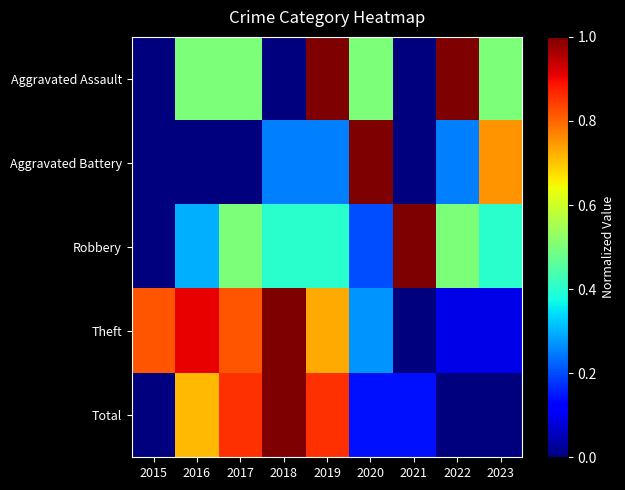

What is the spread (max minus min) of values at 2023?

0.8